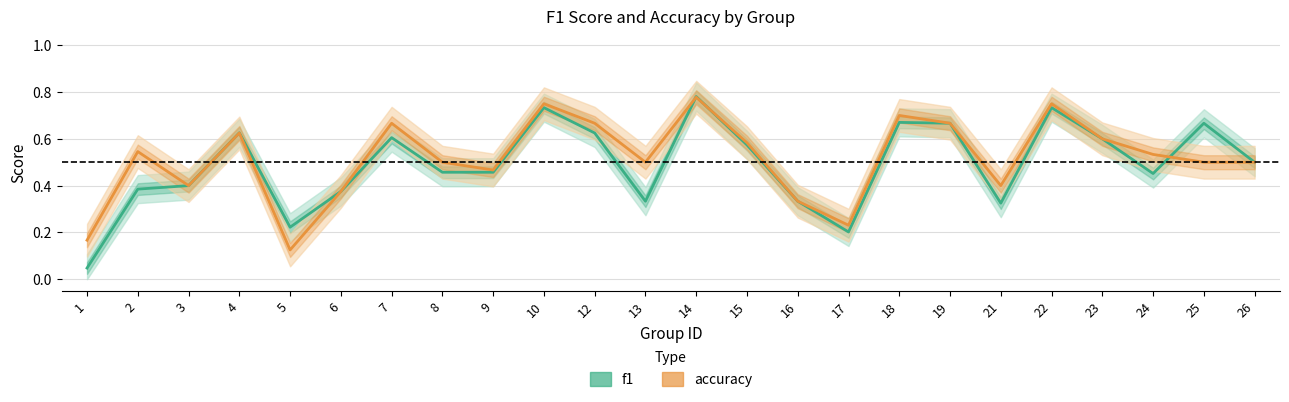

Does the chart display data point markers on the line(s)?

No